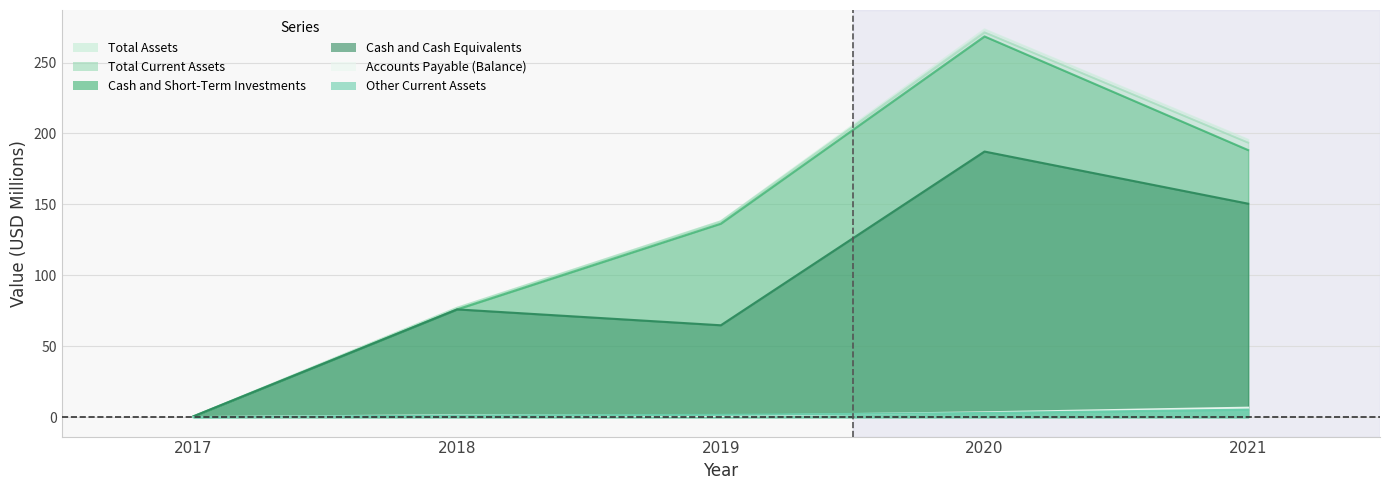

Between 2018 and 2019, which is larger?

2018